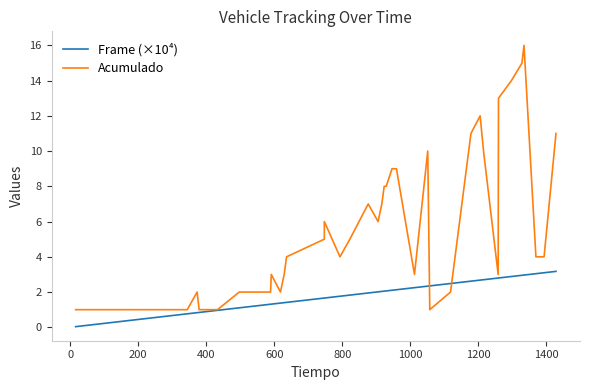

True or false: Frame (×10⁴) and Acumulado cross at least once.

True